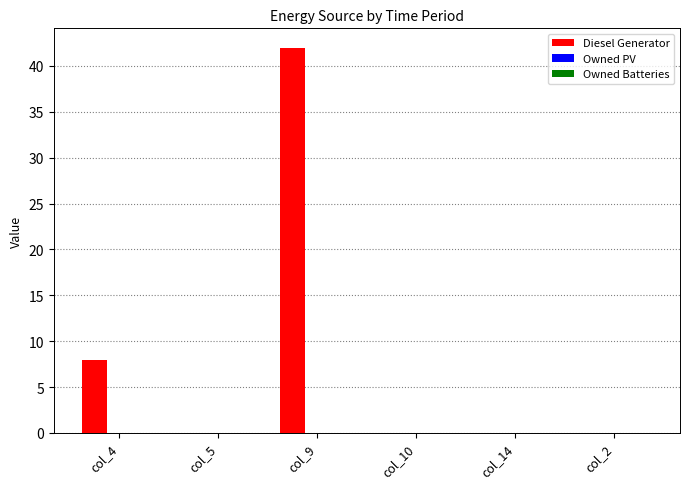

What is the sum of the values at col_14 and col_9?

42